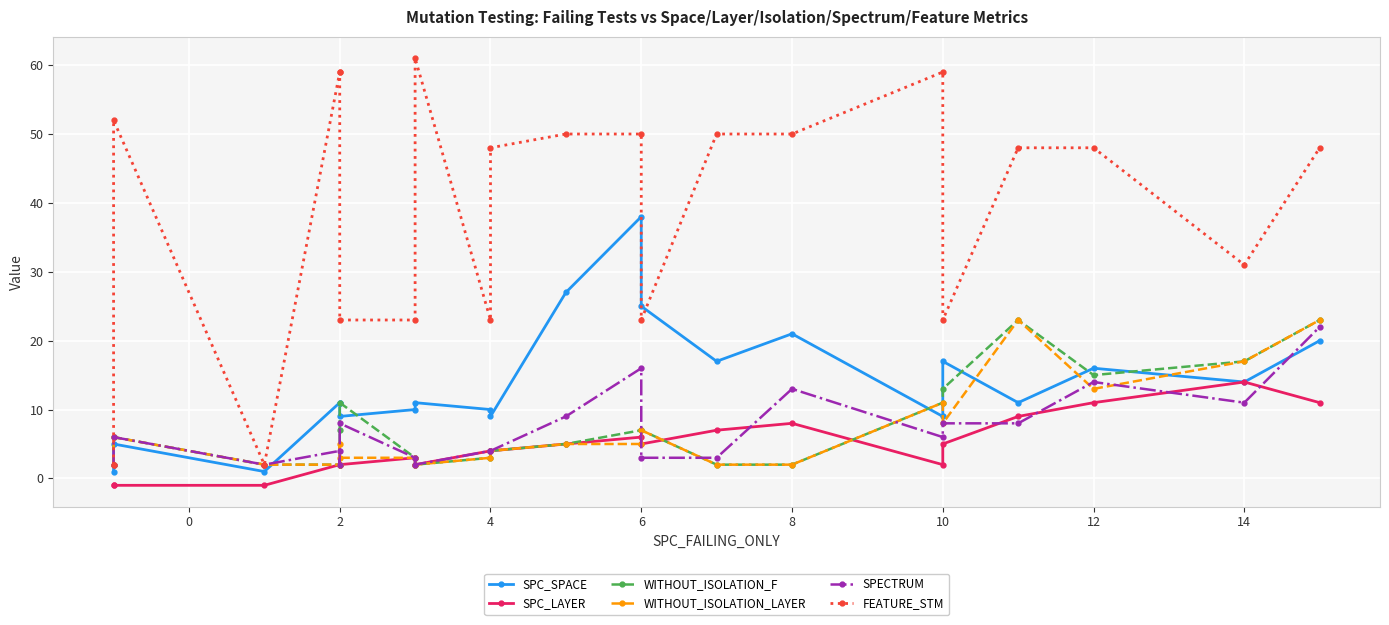

What is the average value of the WITHOUT_ISOLATION_LAYER series?

7